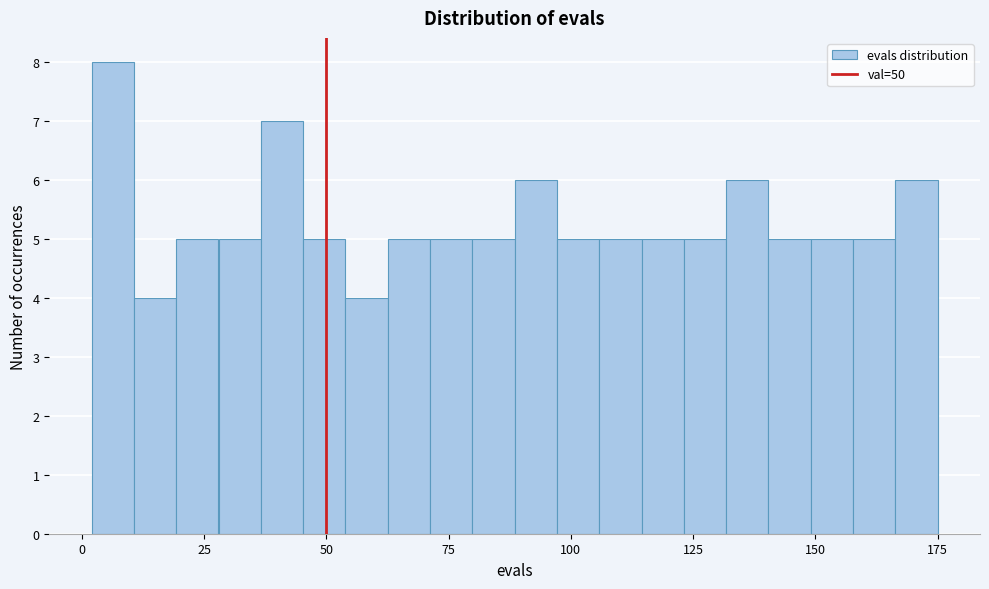

Read against the x-axis, roughly where is the centre of the tallest bar?

5